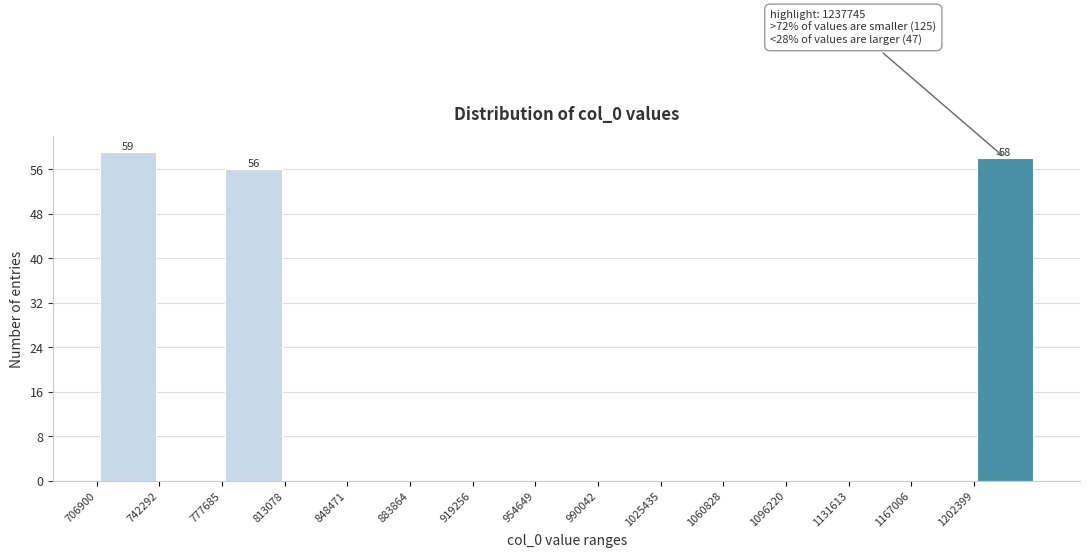

Which range on the x-axis has the tallest bar?

705000 to 740000